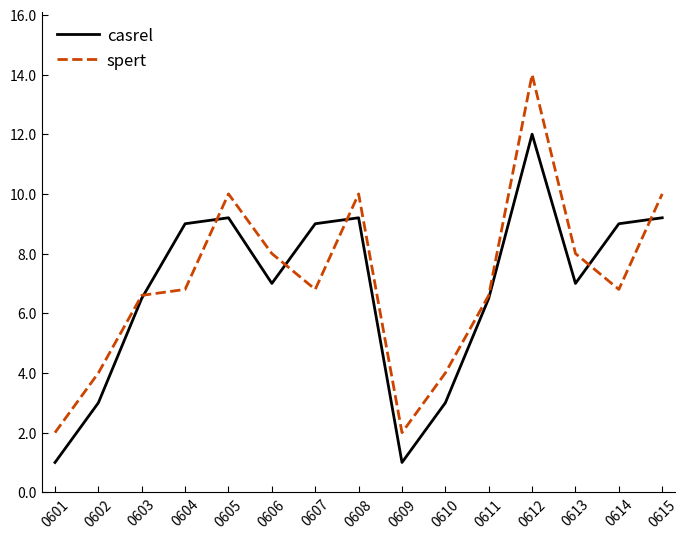

What are all the series names shown in the legend?

casrel, spert